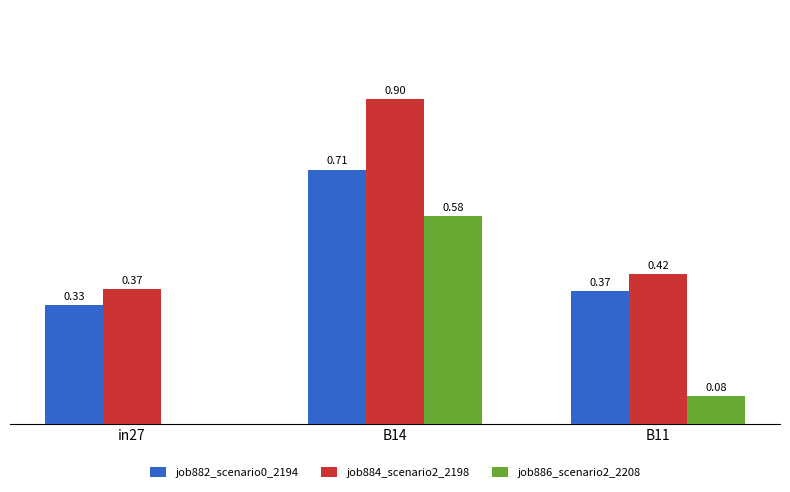

Which series changed the most between in27 and B14?

job886_scenario2_2208